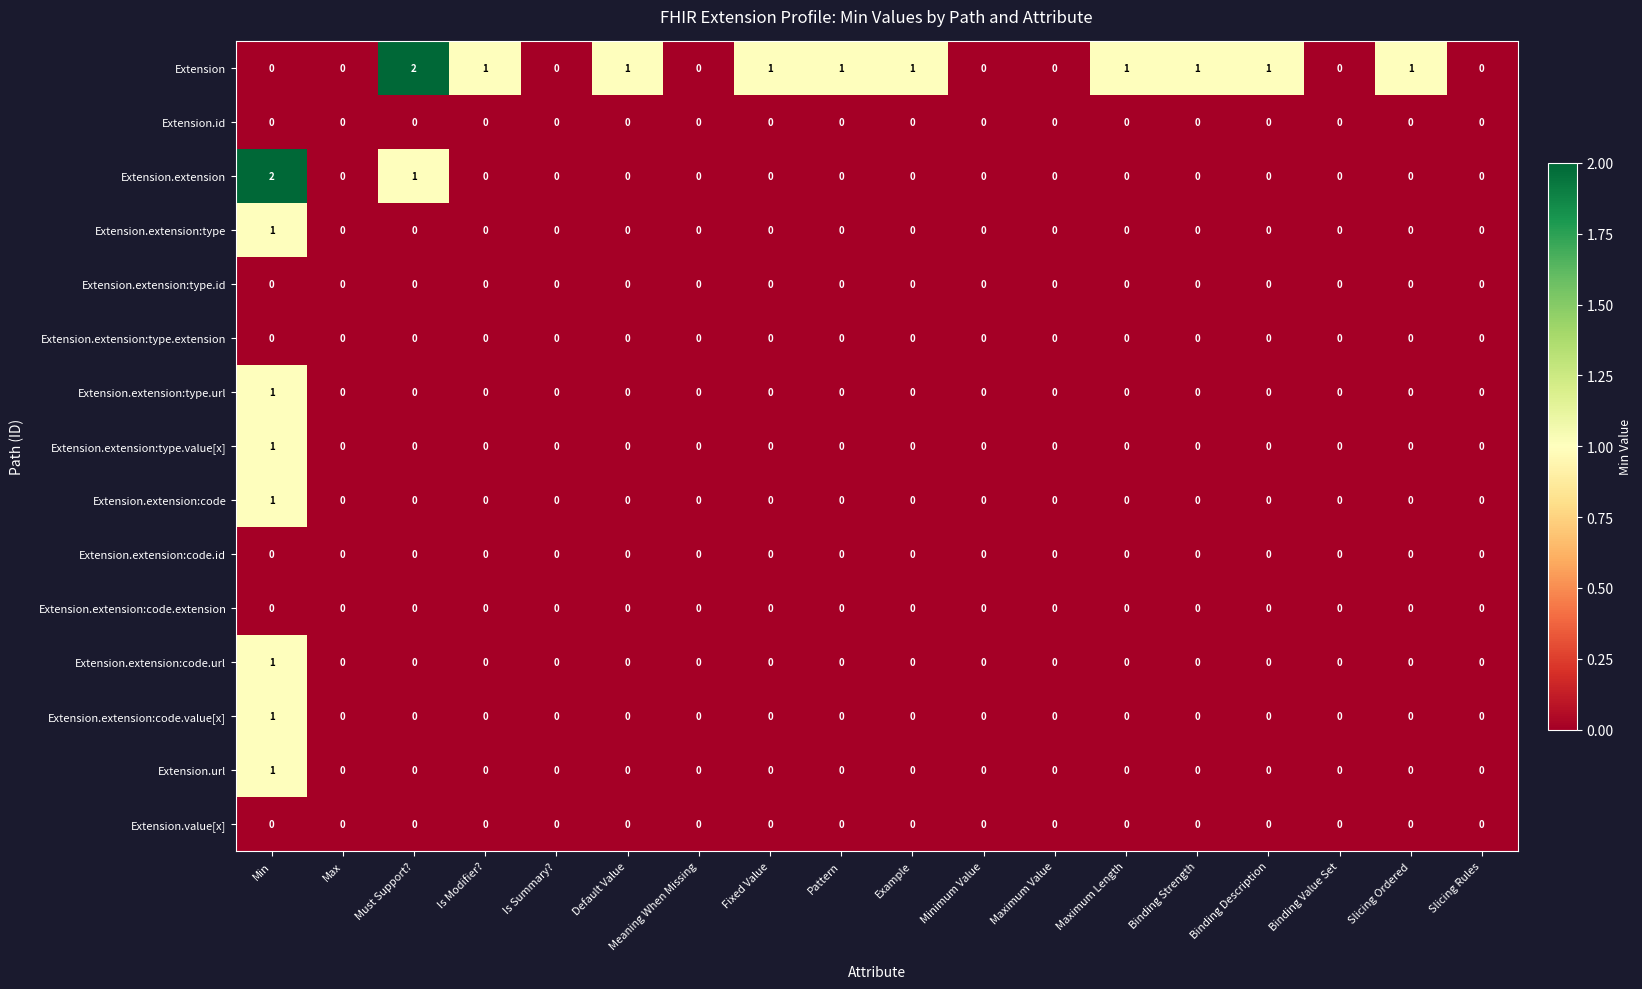

Is the value of Extension.extension:code at Is Summary? greater than the value of Extension at Fixed Value?

No